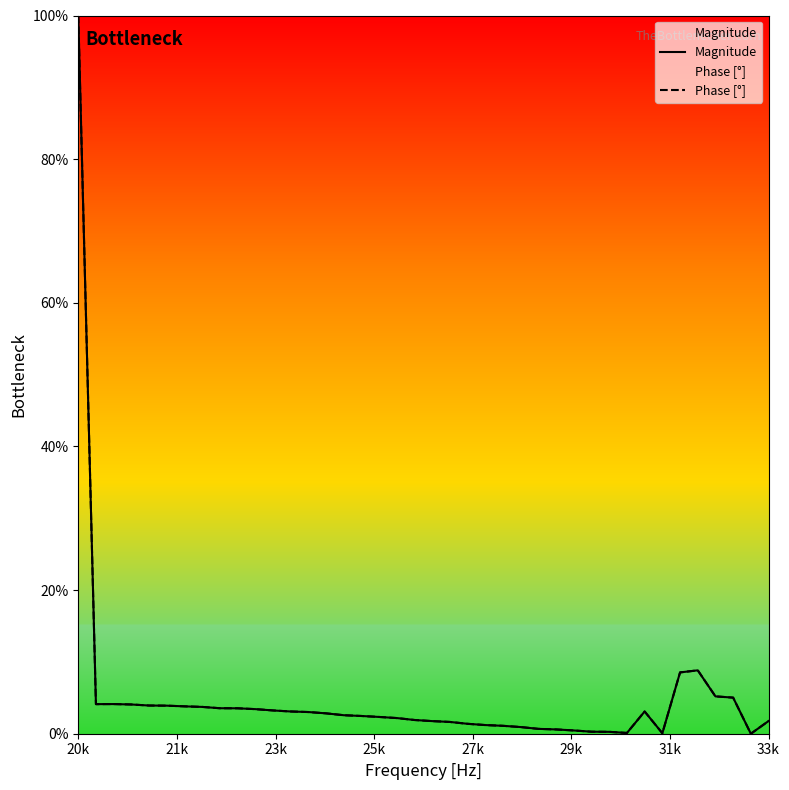

At which label does Magnitude first exceed 2?

20k